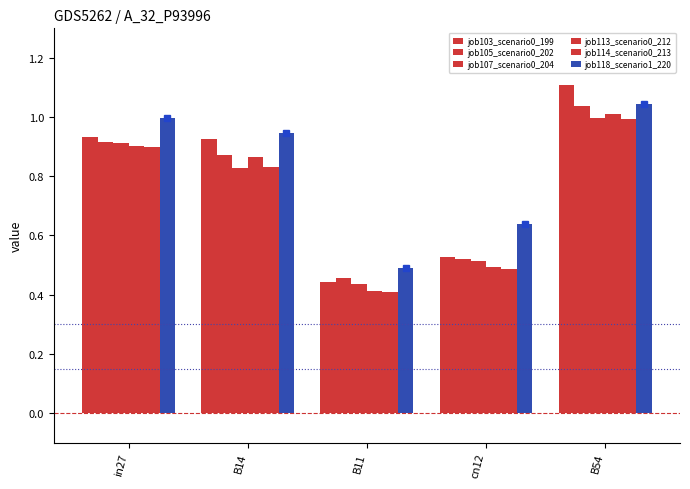

Are the bars horizontal?

No